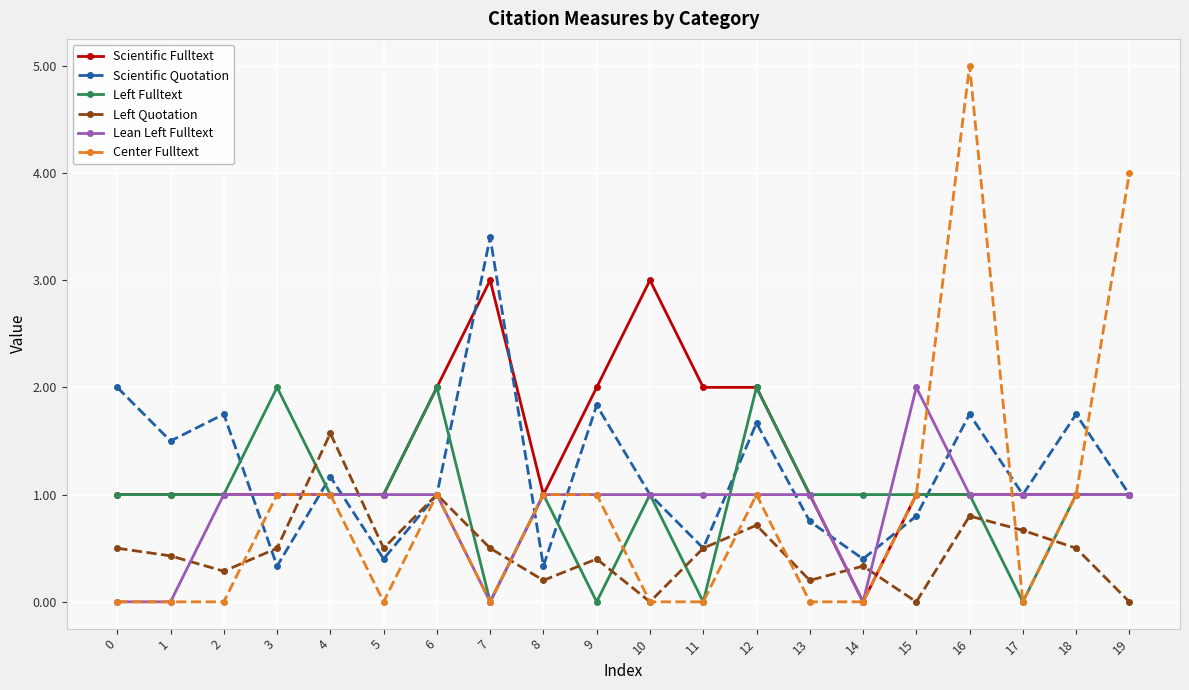

True or false: Scientific Fulltext has more than 1 interior local peaks.

True